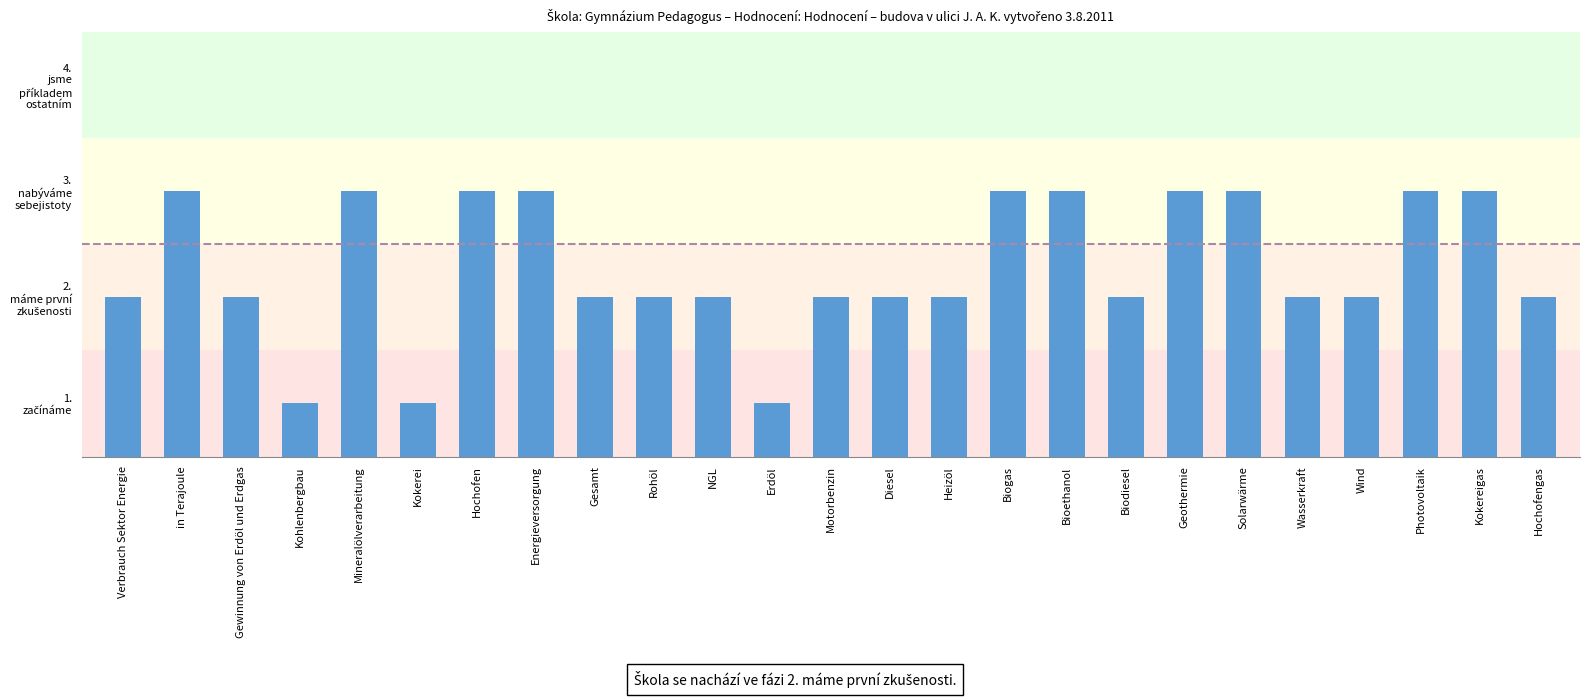

Reading right to left, what are all the values shown in this chart?

Hochofengas=2	Kokereigas=3	Photovoltaik=3	Wind=2	Wasserkraft=2	Solarwärme=3	Geothermie=3	Biodiesel=2	Bioethanol=3	Biogas=3	Heizöl=2	Diesel=2	Motorbenzin=2	Erdöl=1	NGL=2	Rohöl=2	Gesamt=2	Energieversorgung=3	Hochofen=3	Kokerei=1	Mineralölverarbeitung=3	Kohlenbergbau=1	Gewinnung von Erdöl und Erdgas=2	in Terajoule=3	Verbrauch Sektor Energie=2